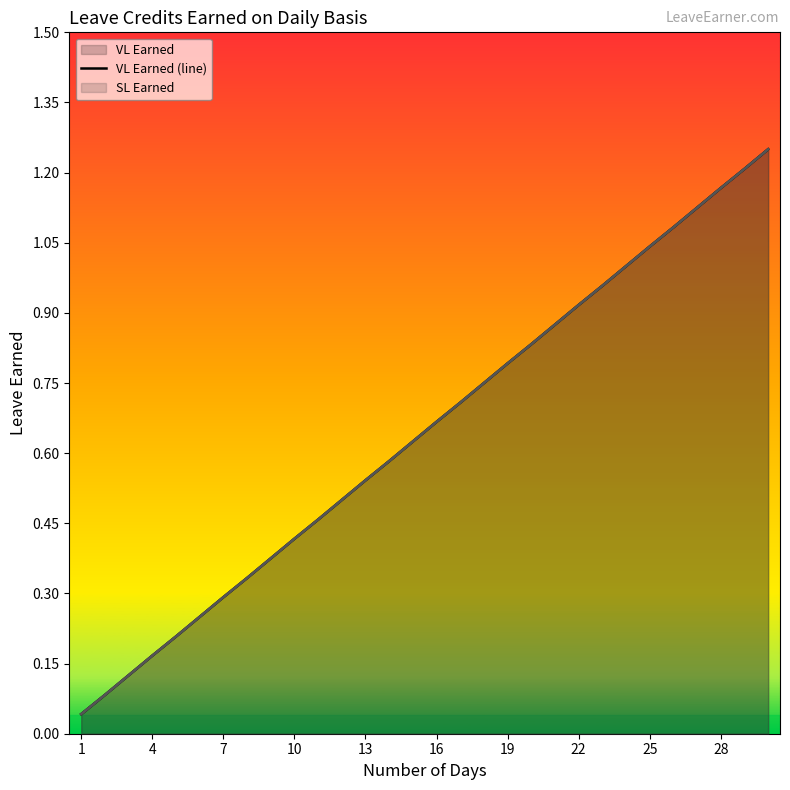

What is the sum of all SL Earned (col_11) (line) values?

19.4